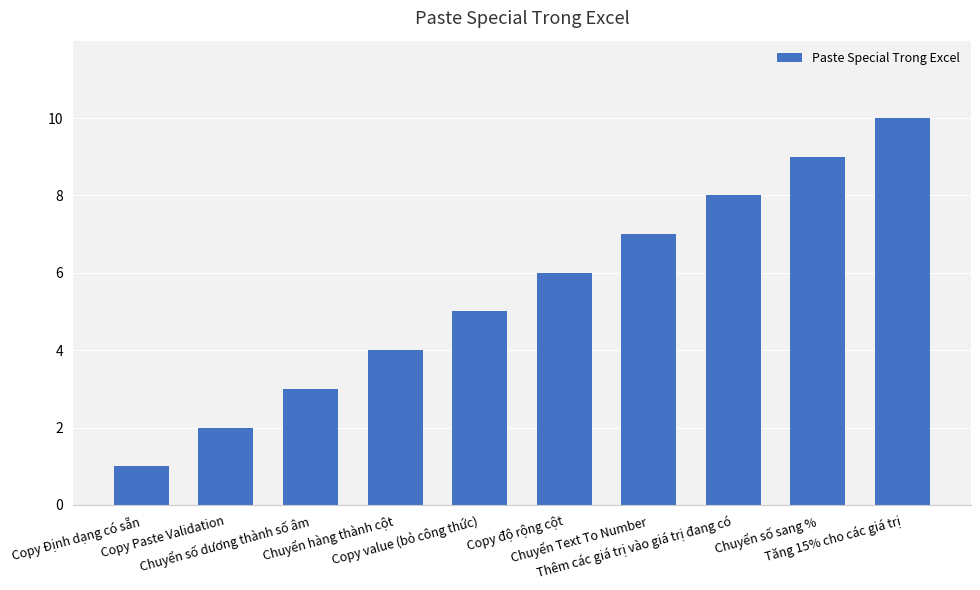

Reading left to right, transcribe all the data shown in this chart.

Copy Định dạng có sẵn=1	Copy Paste Validation=2	Chuyển số dương thành số âm=3	Chuyển hàng thành cột=4	Copy value (bỏ công thức)=5	Copy độ rộng cột=6	Chuyển Text To Number=7	Thêm các giá trị vào giá trị đang có=8	Chuyển số sang %=9	Tăng 15% cho các giá trị=10